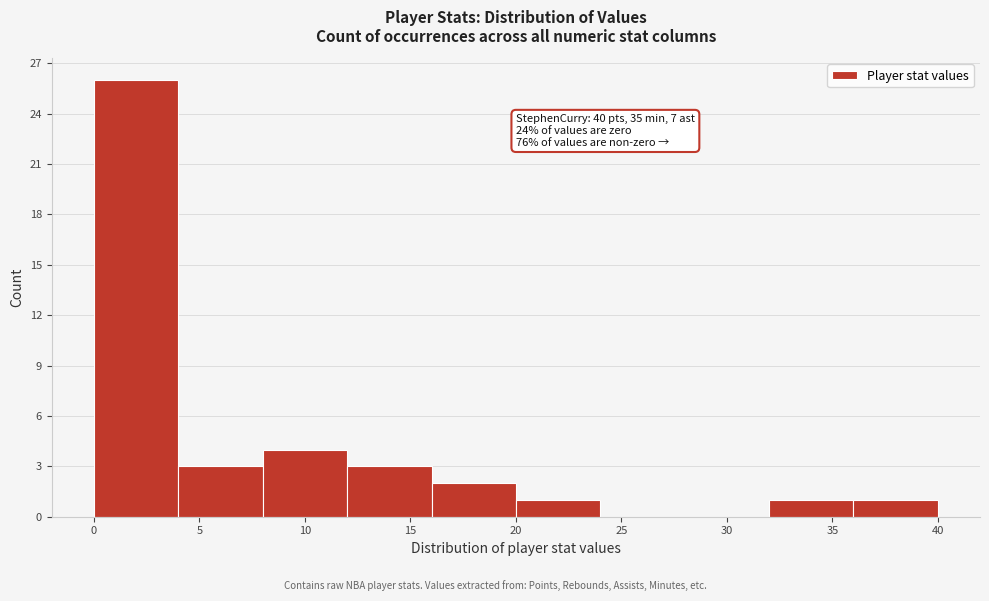

Over which range of the x-axis is the bar tallest?

0 to 4